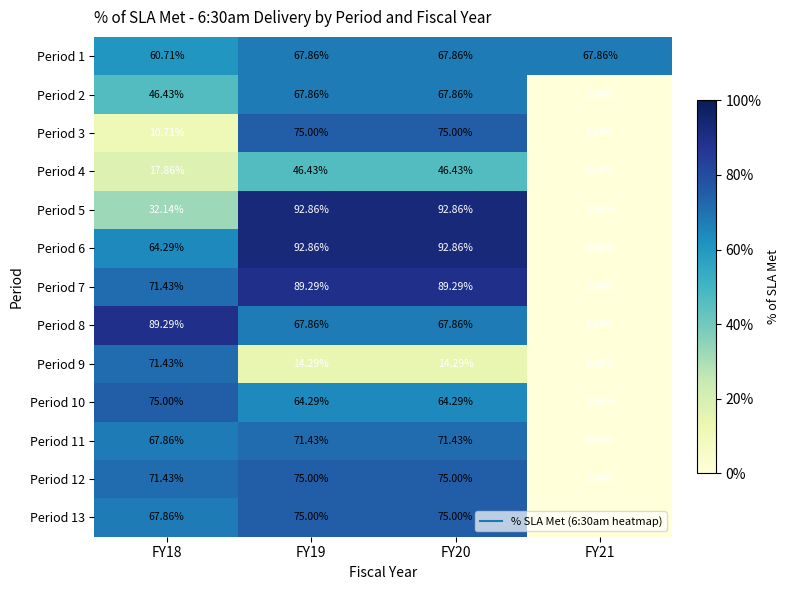

Is the value of Period 2 at FY18 greater than the value of Period 10 at FY21?

Yes